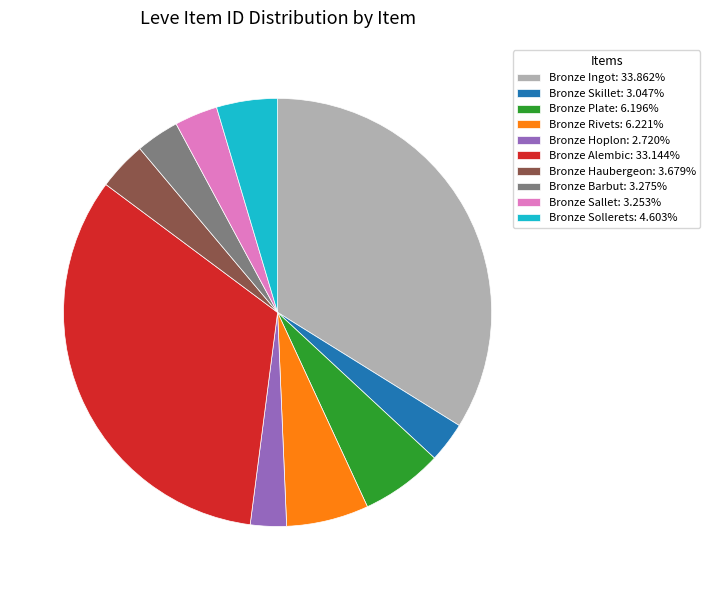

Is Bronze Rivets the majority of the pie?

No